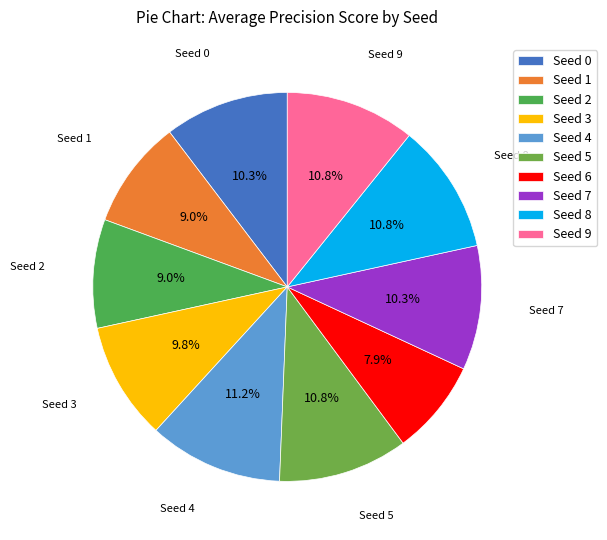

What is the smallest slice in the pie chart?

Seed 6